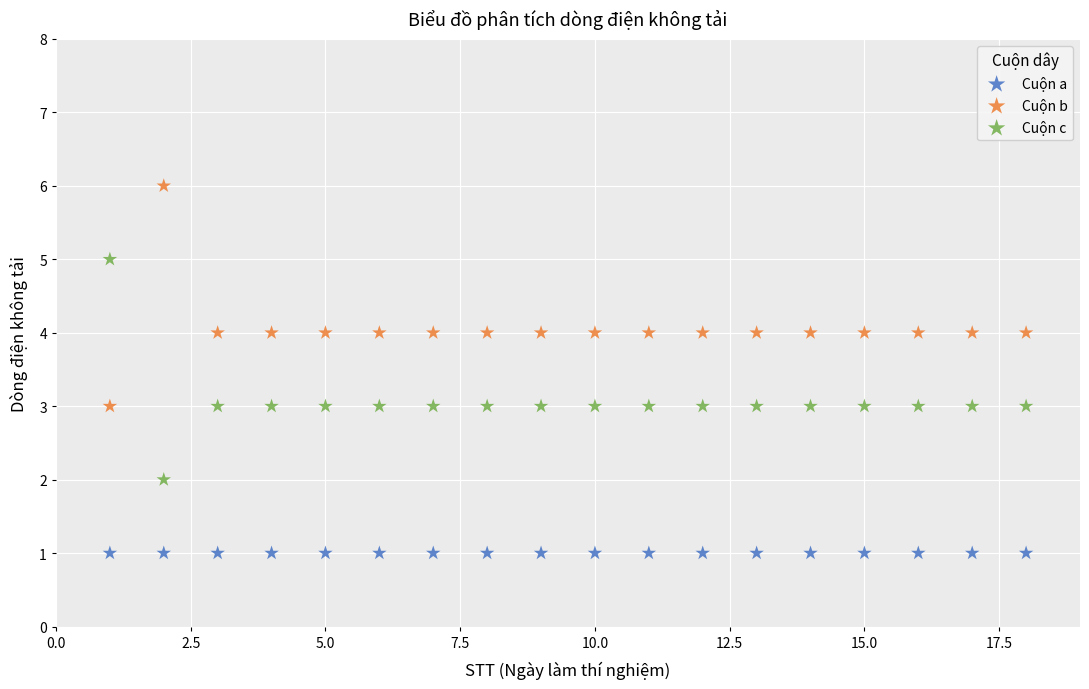

Which series reaches the maximum Y coordinate?

Cuộn b